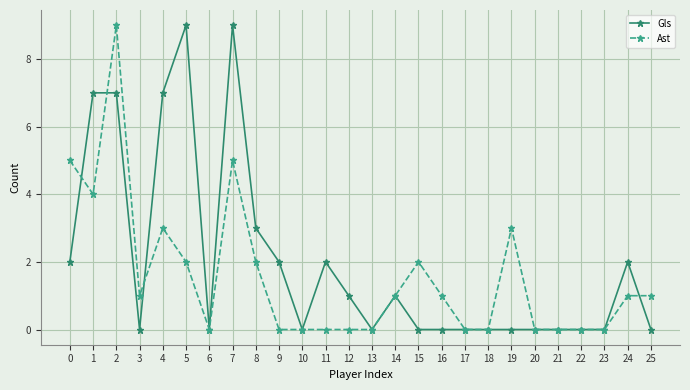

How many lines are shown in the chart?

2